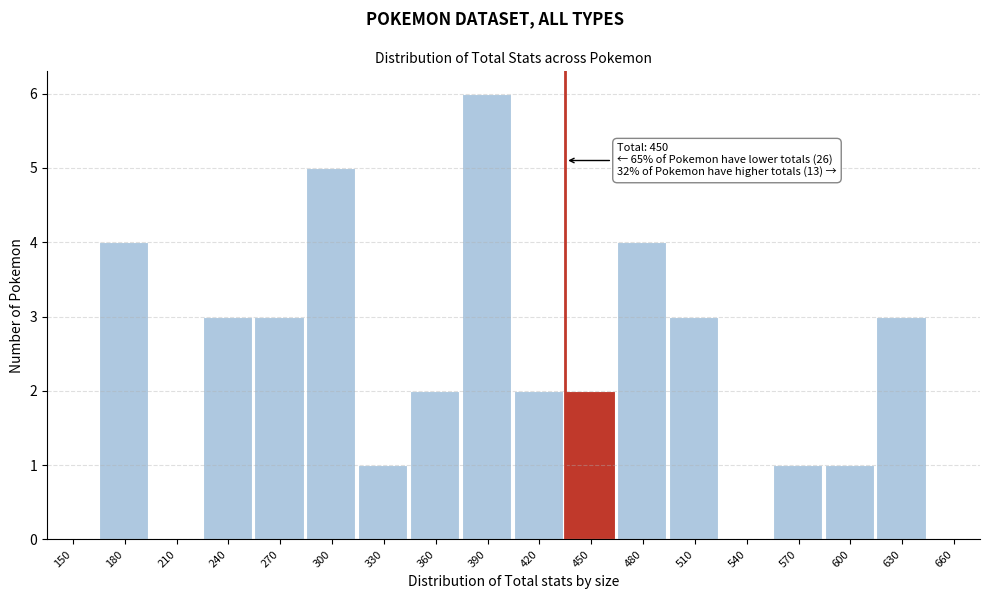

Reading left to right, extract all data points from this chart.

150=0	180=4	210=0	240=3	270=3	300=5	330=1	360=2	390=6	420=2	450=2	480=4	510=3	540=0	570=1	600=1	630=3	660=0